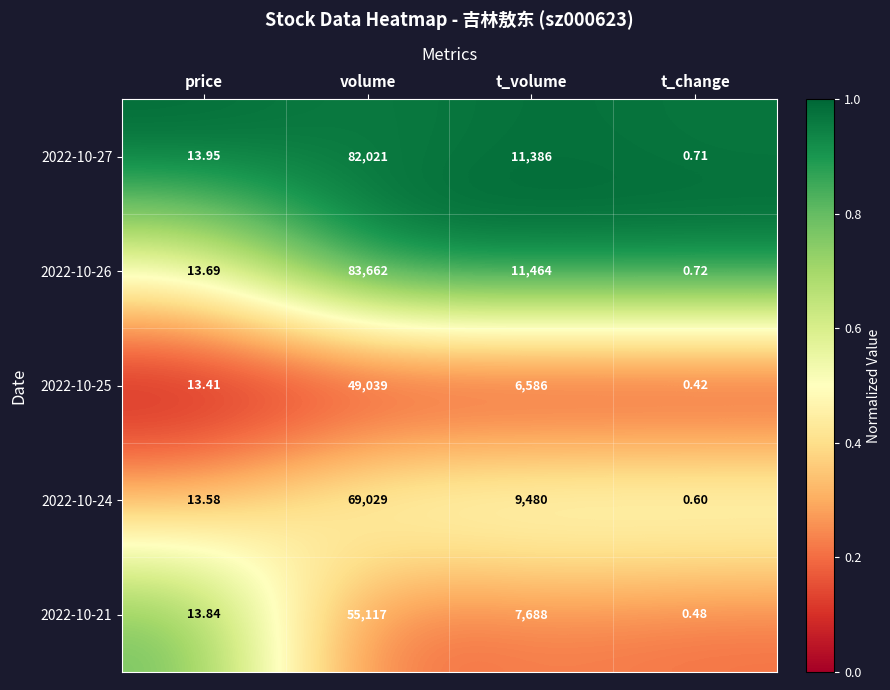

At which label does 2022-10-27 first exceed 11386?

volume